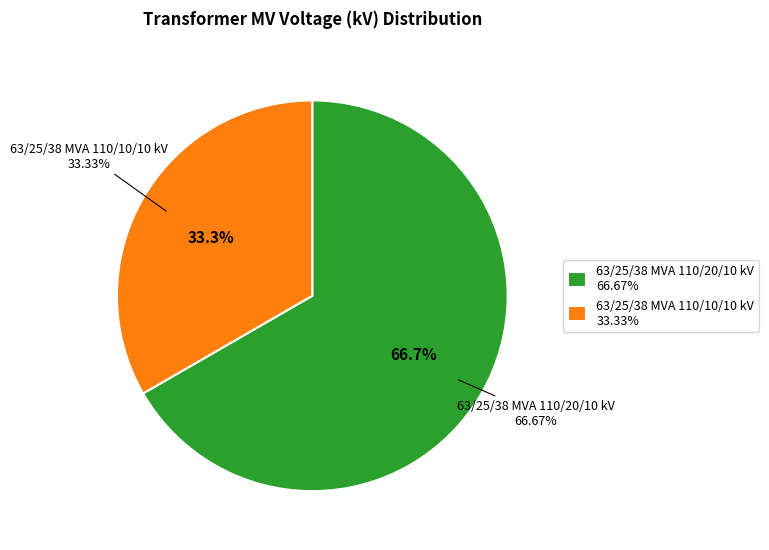

The 63/25/38 MVA 110/10/10 kV slice represents 33% of the pie. True or false?

True